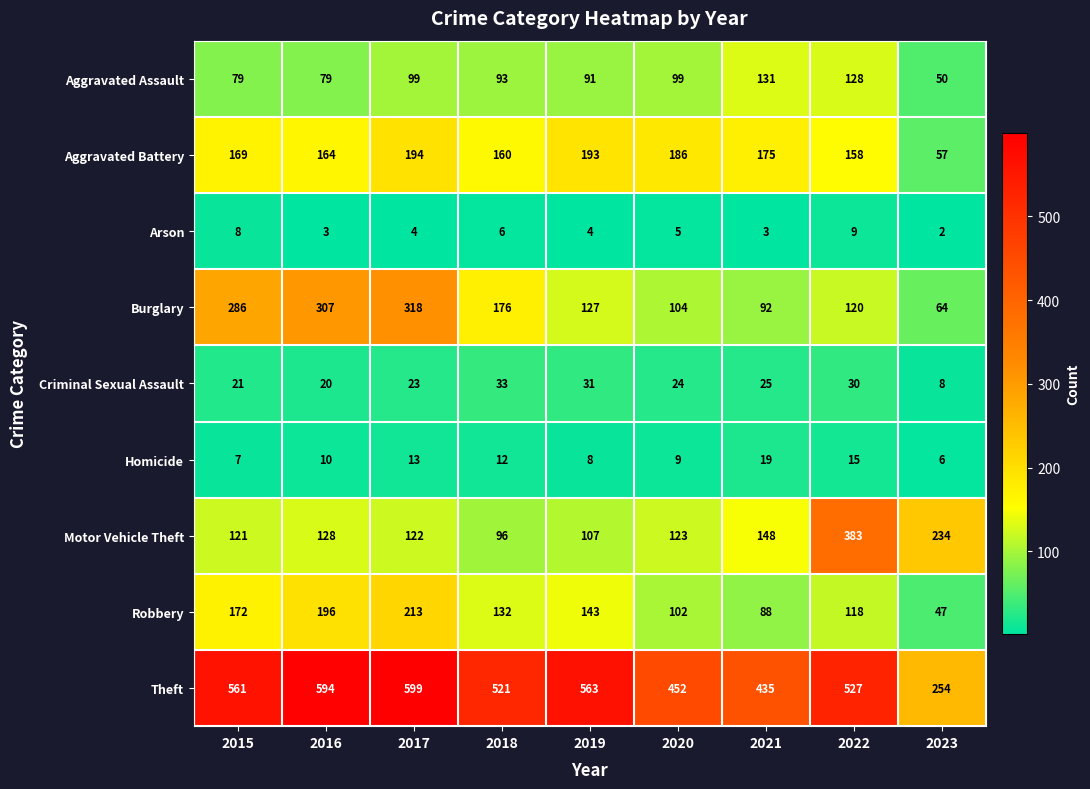

Which category has the highest value in the Aggravated Assault series?

2021